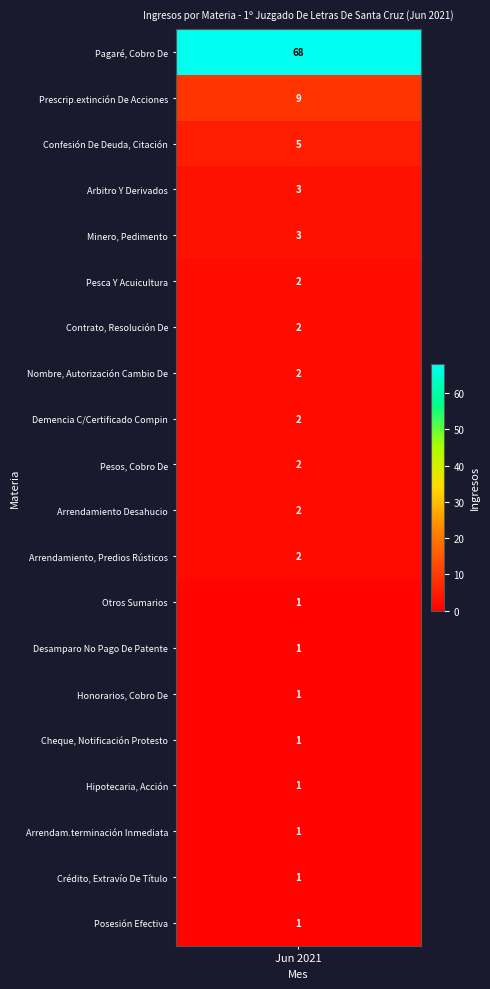

Which category has the lowest value across all series?

Otros Sumarios